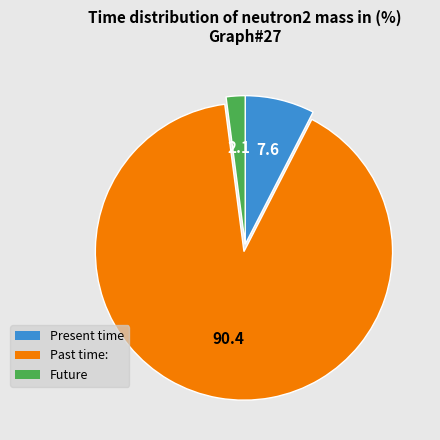

How many segments does this pie chart have?

3